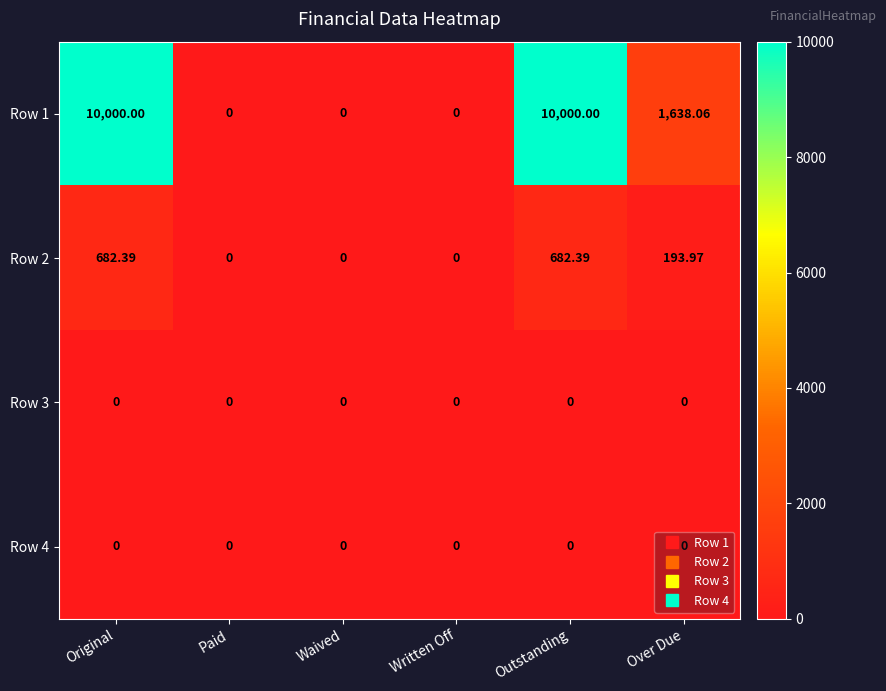

At which label does Row 2 first exceed 193?

Original